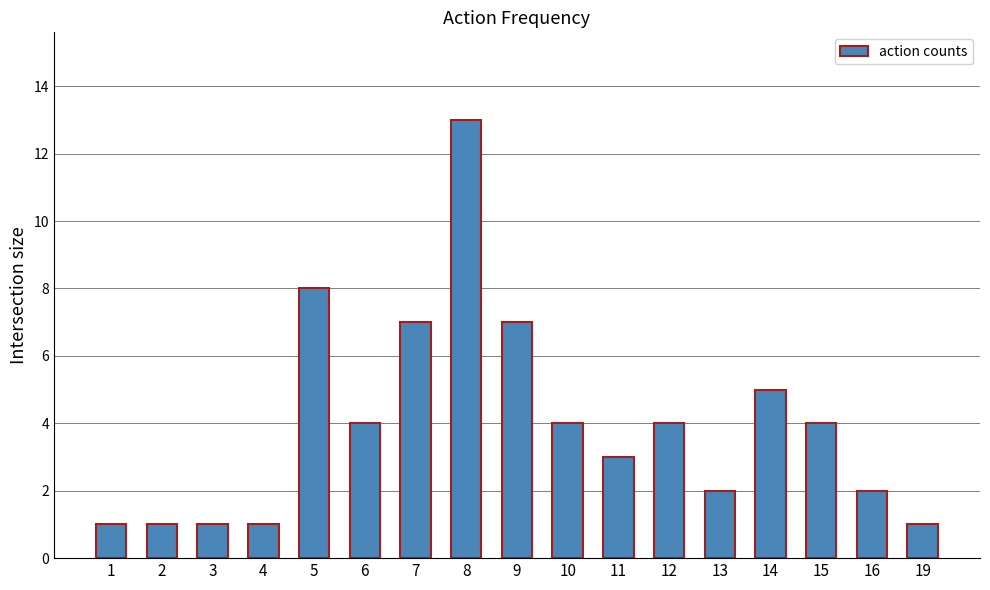

What is the minimum value shown in the chart?

1